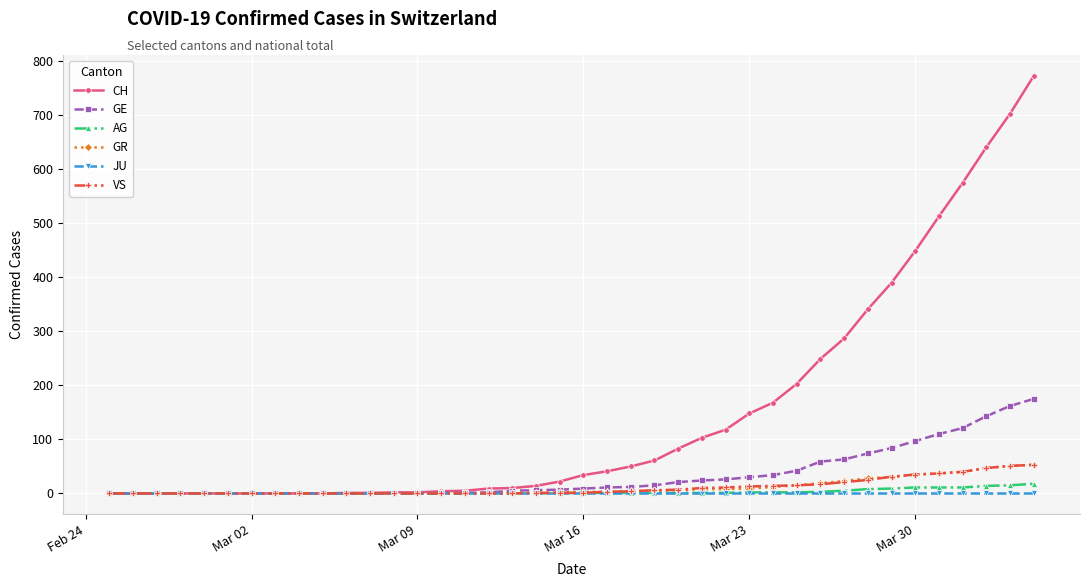

Which series has the largest total across all categories?

CH